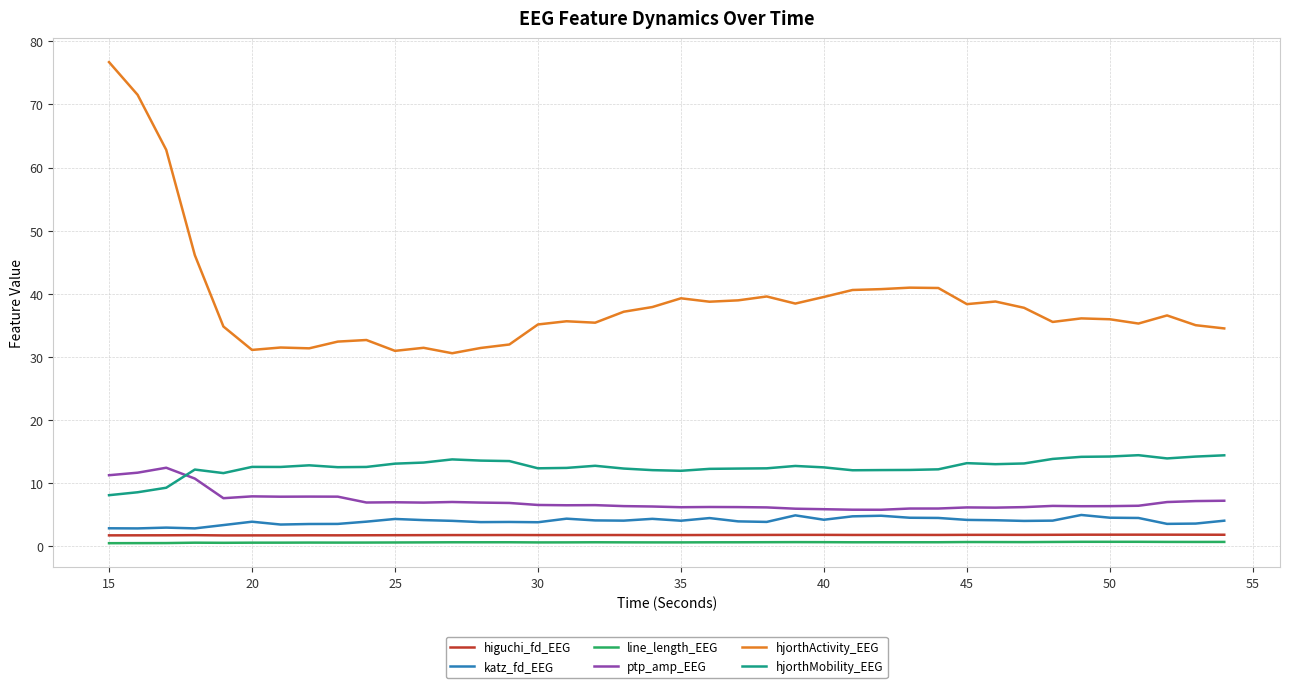

What is the lowest value of the katz_fd_EEG series?

2.8